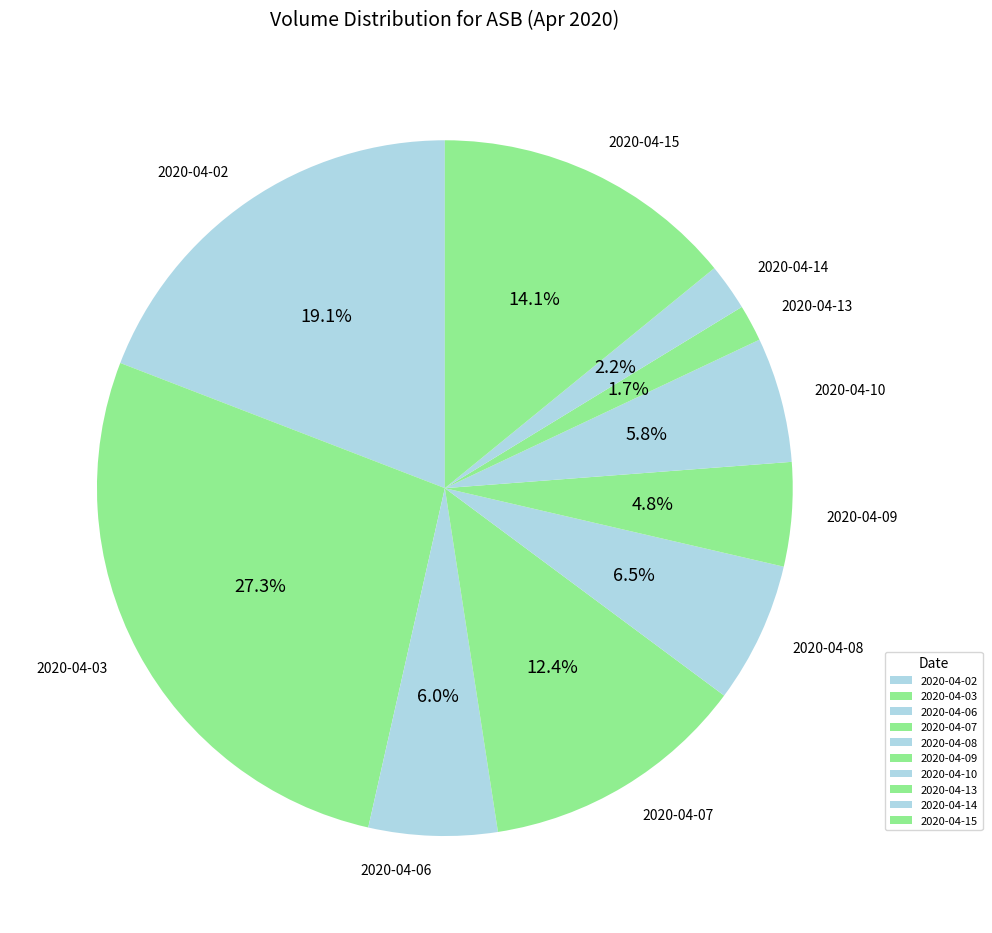

How many segments does this pie chart have?

10